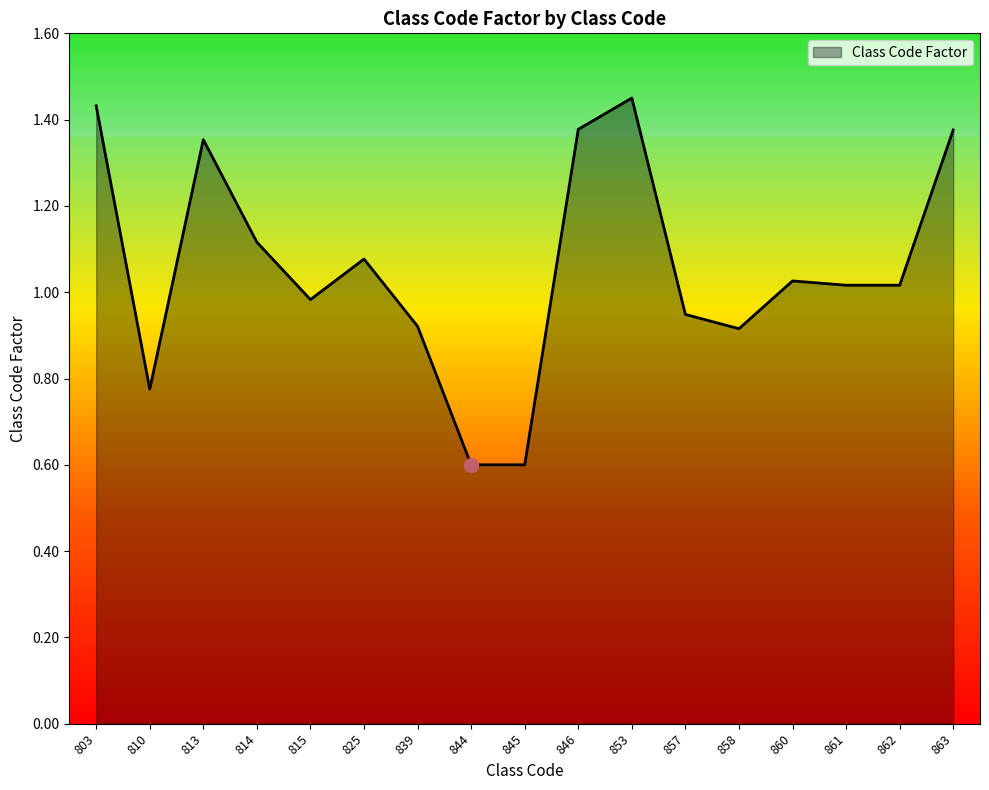

Between 813 and 810, which is larger?

813